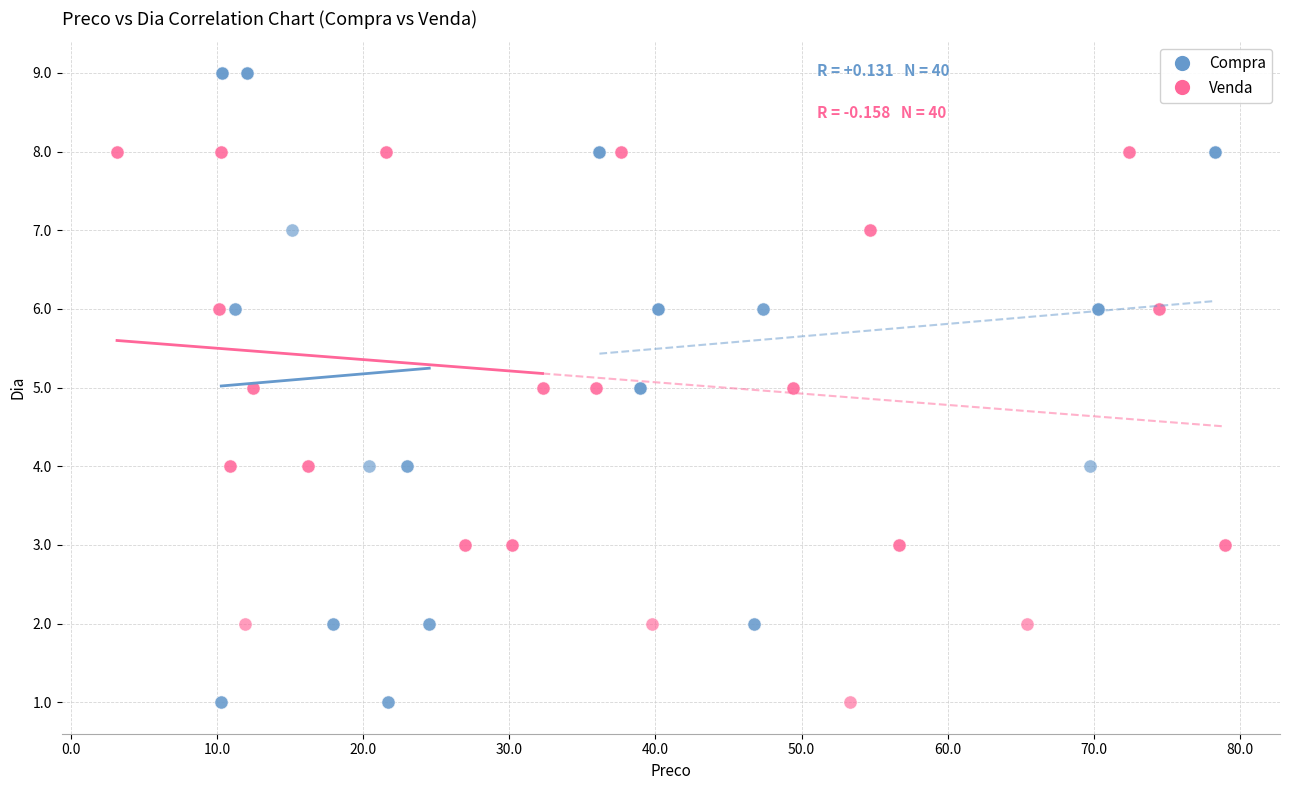

Which series contains the highest Y value?

Compra